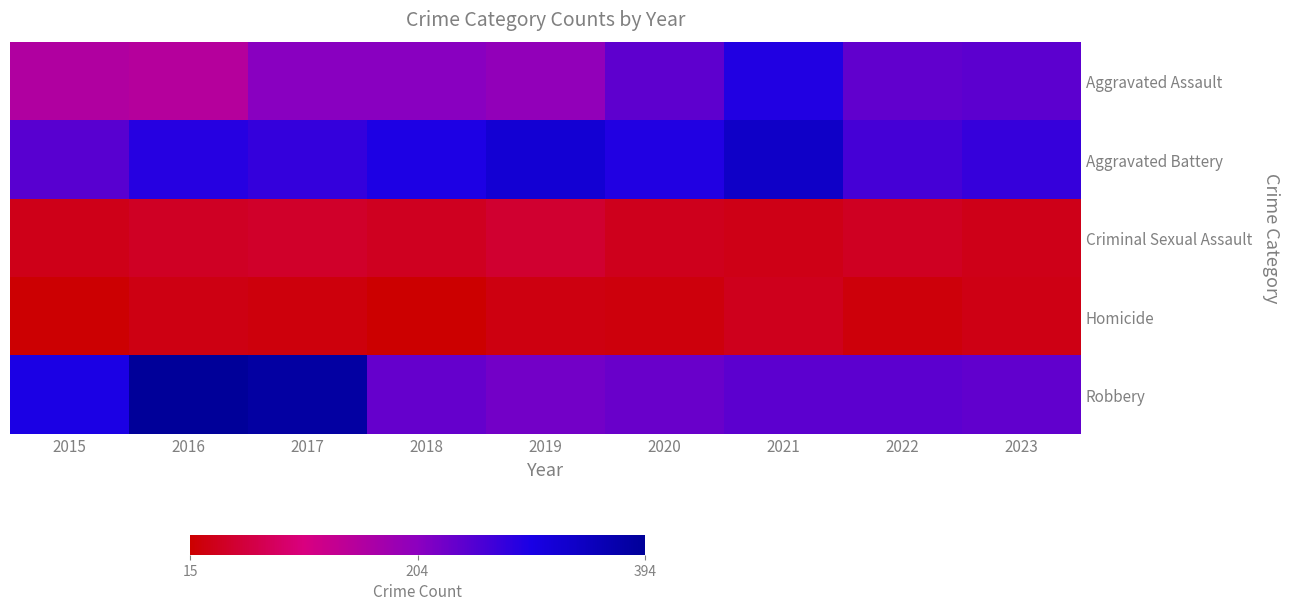

What is the minimum value shown in the chart?

15